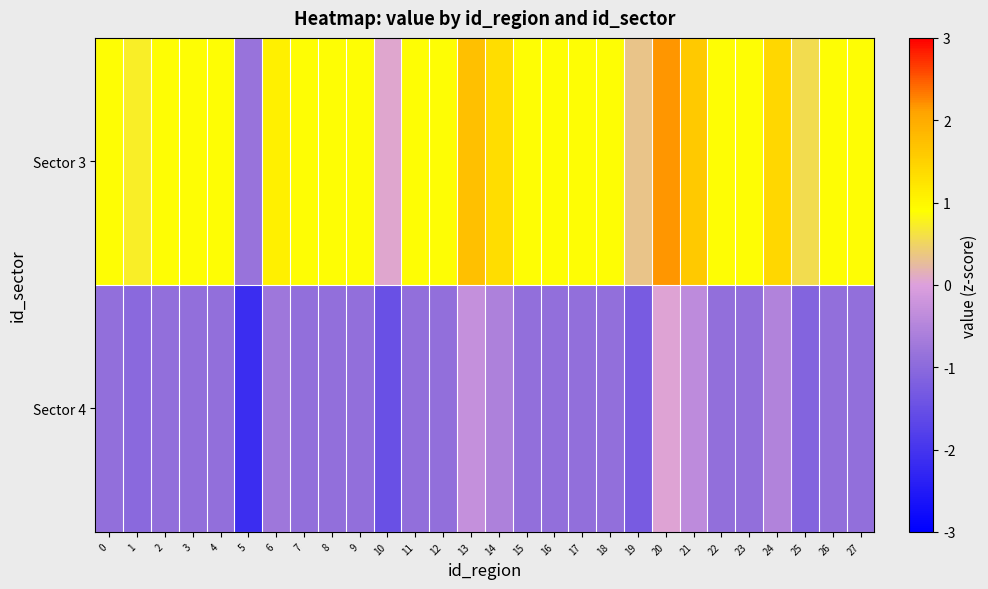

What is the minimum value shown in the chart?

-2.1